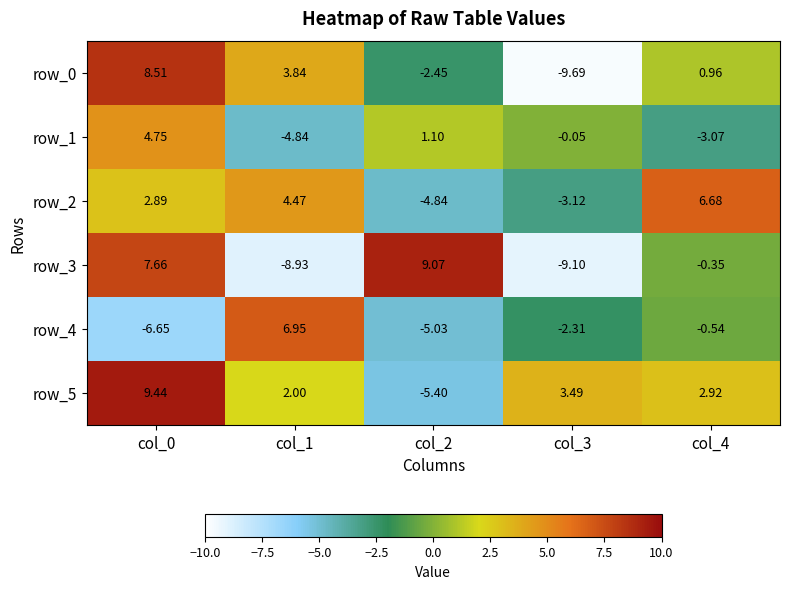

How many data points does each series have?

5